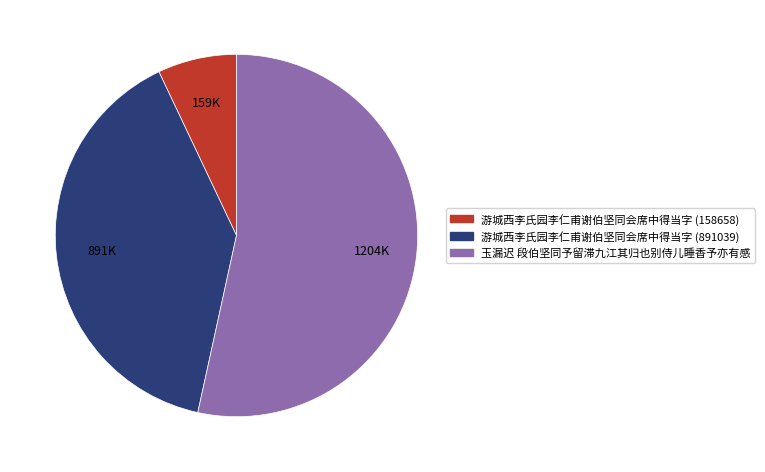

Combined, do 玉漏迟 段伯坚同予留滞九江其归也别侍儿睡香予亦有感 and 游城西李氏园李仁甫谢伯坚同会席中得当字 (158658) account for over 50%?

Yes